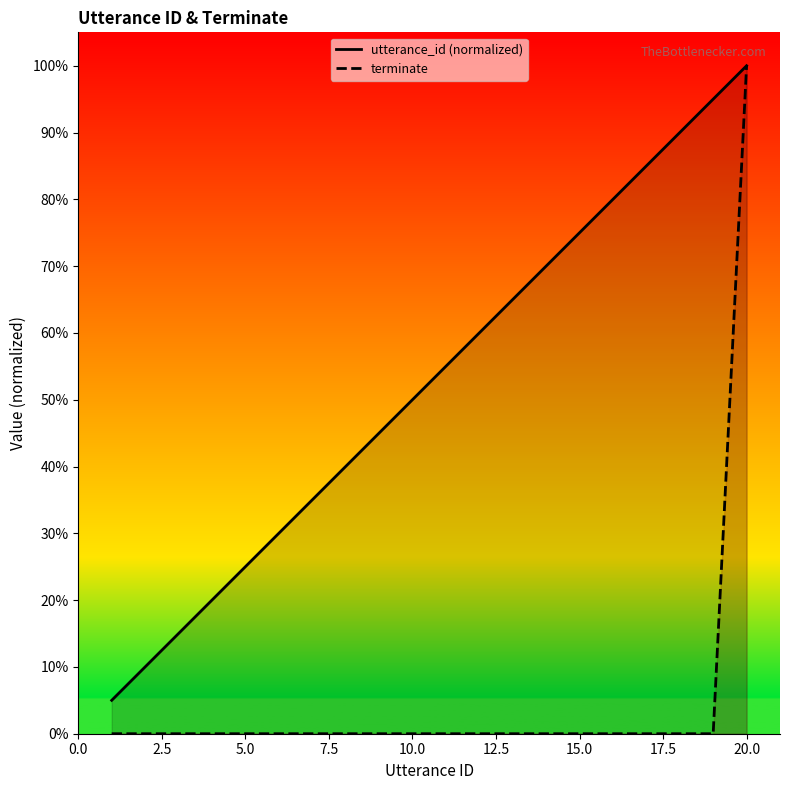

The utterance_id (normalized) series shows 3 at 17.5. True or false?

False